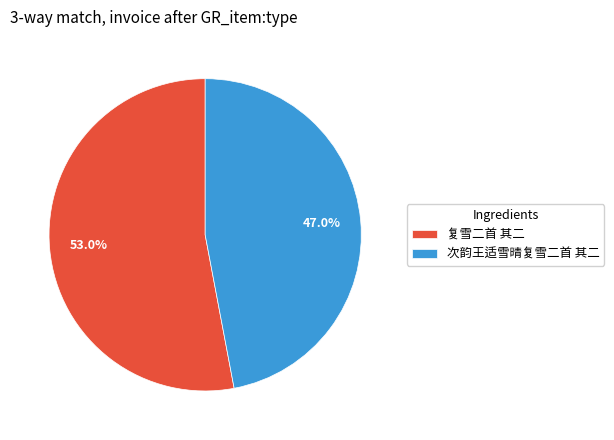

True or false: 次韵王适雪晴复雪二首 其二 accounts for 34% of the total.

False